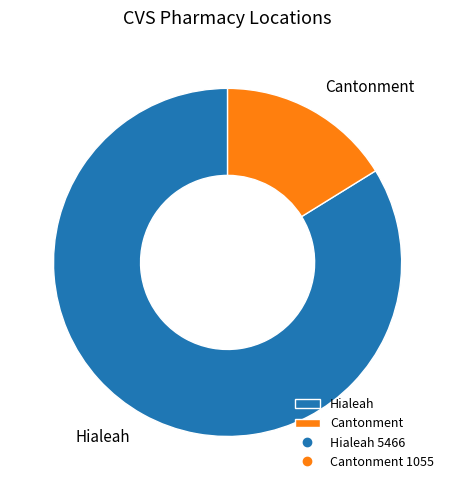

Does any single category account for the majority?

Yes